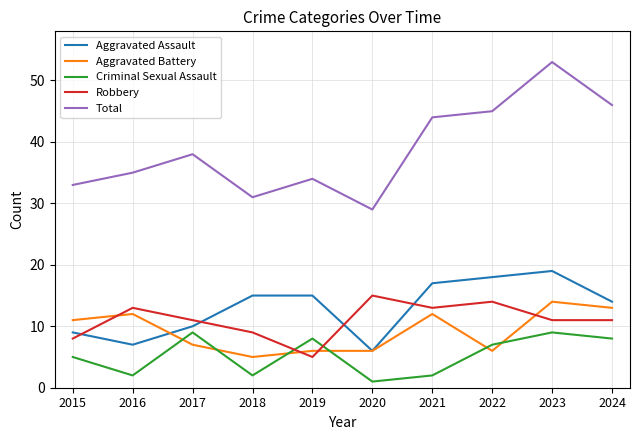

True or false: Total and Aggravated Assault cross at least once.

False